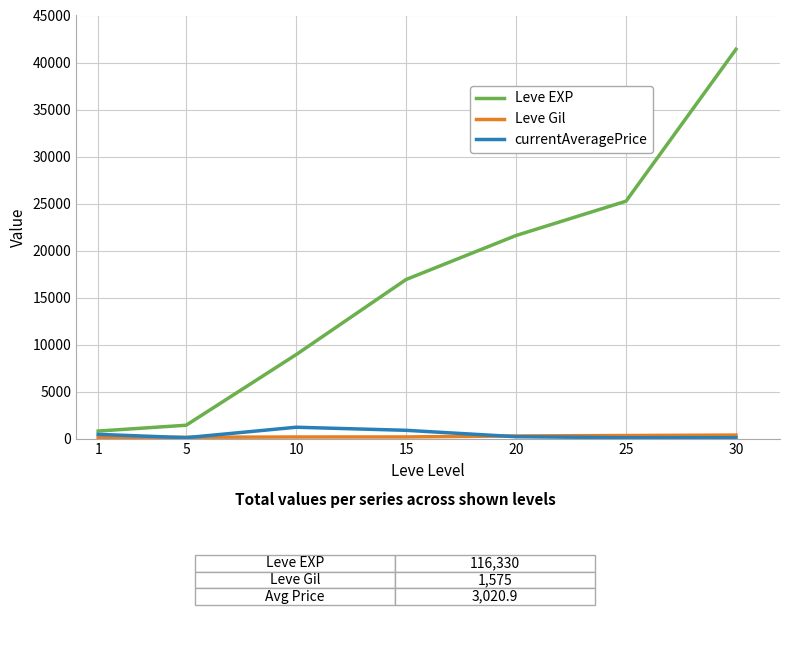

What value does the Leve EXP series have at 1?

800.0